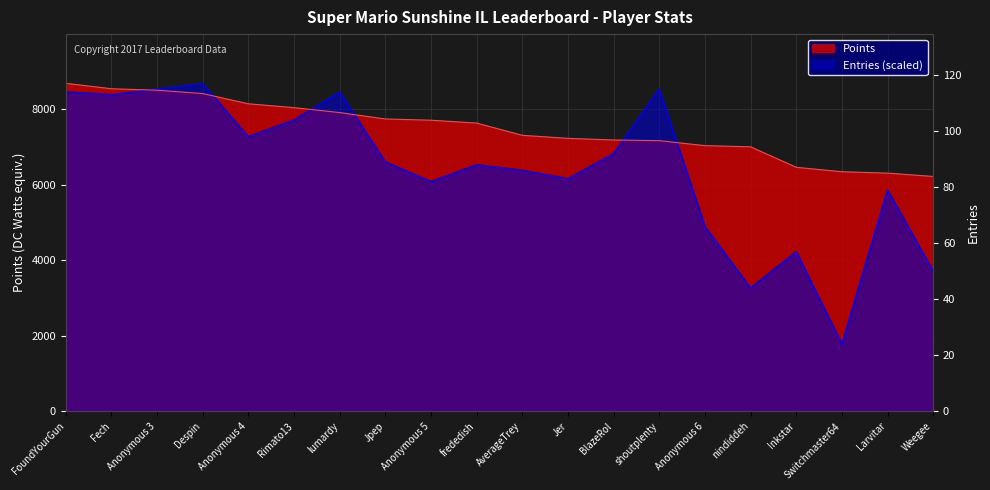

What is the lowest value of the Points series?

6222.0